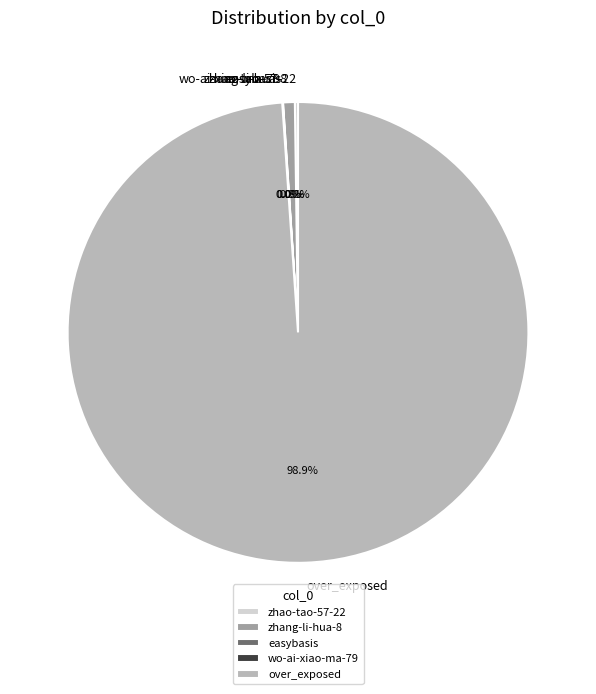

Which category accounts for the majority?

over_exposed